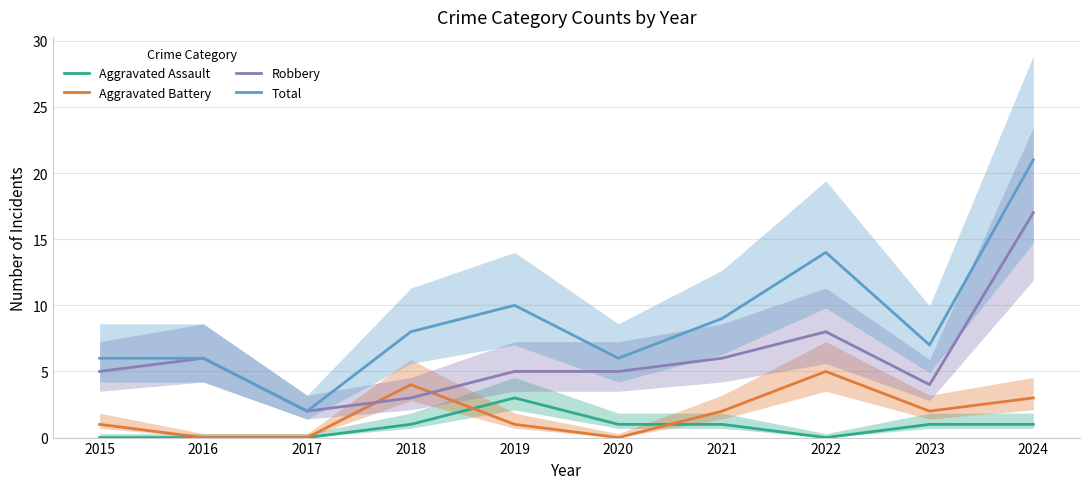

Reading left to right, extract all data points from this chart.

Aggravated Assault: 0	0	0	1	3	1	1	0	1	1
Aggravated Battery: 1	0	0	4	1	0	2	5	2	3
Robbery: 5	6	2	3	5	5	6	8	4	17
Total: 6	6	2	8	10	6	9	14	7	21